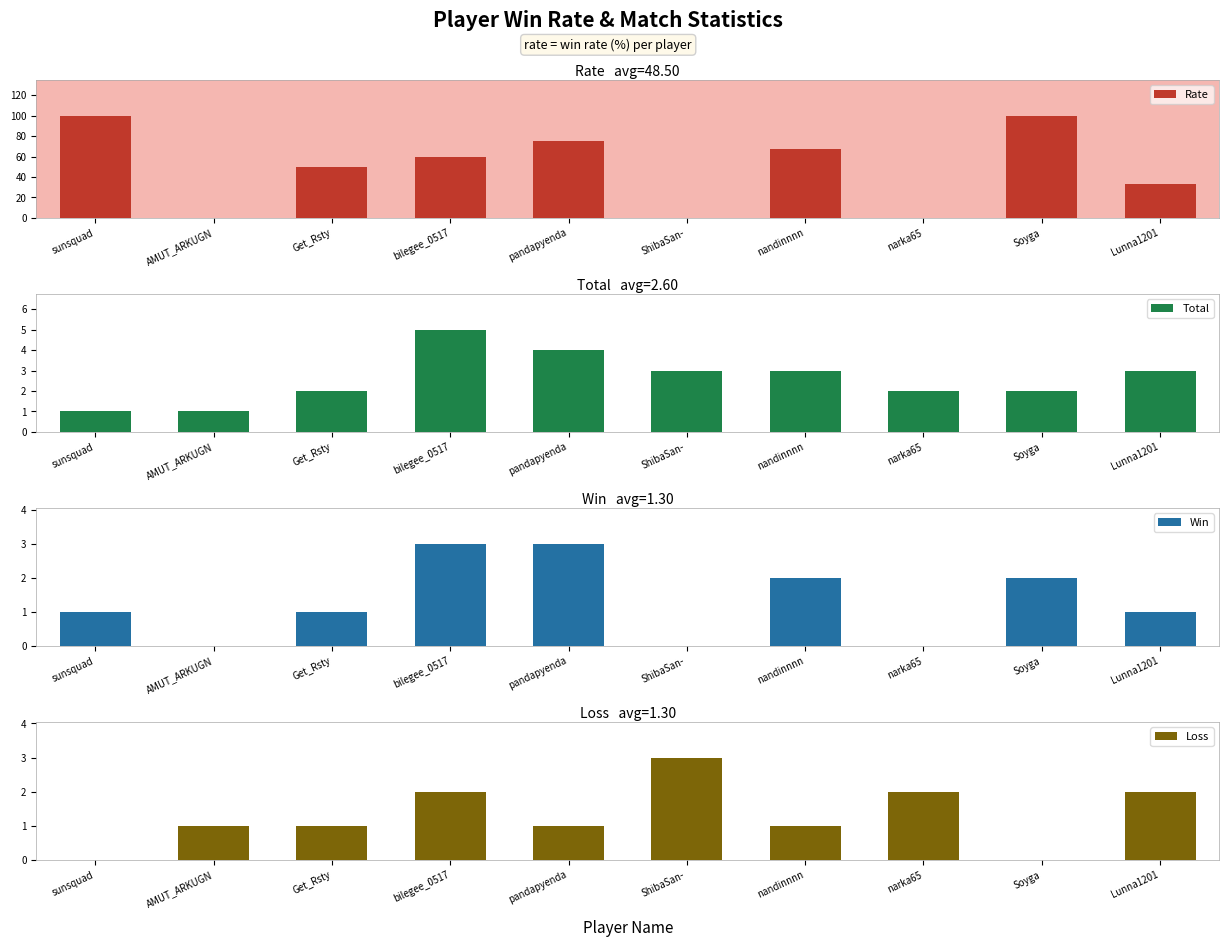

What is the sum of all Total values?

26